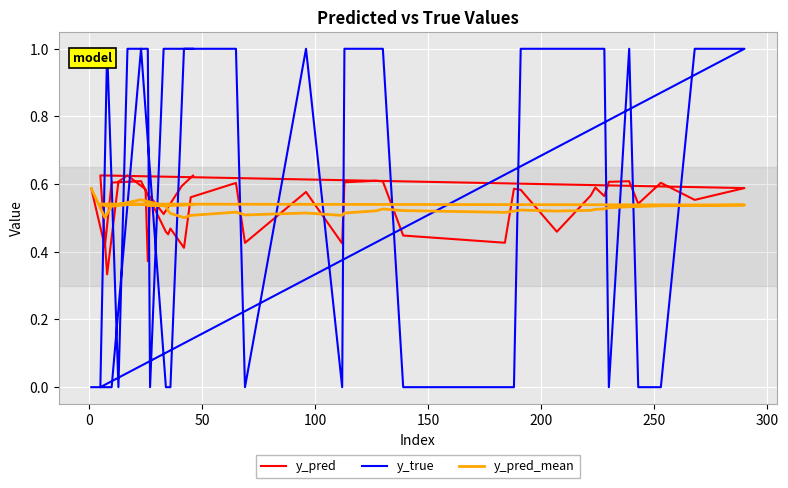

In y_pred_mean, how many points are higher than both neighbors (excluding endpoints)?

8